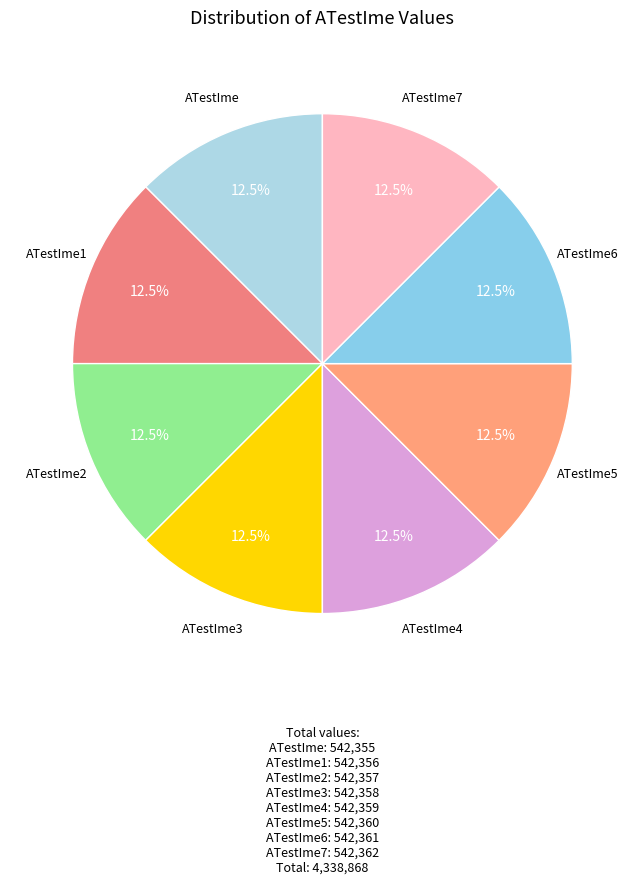

How many segments does this pie chart have?

8